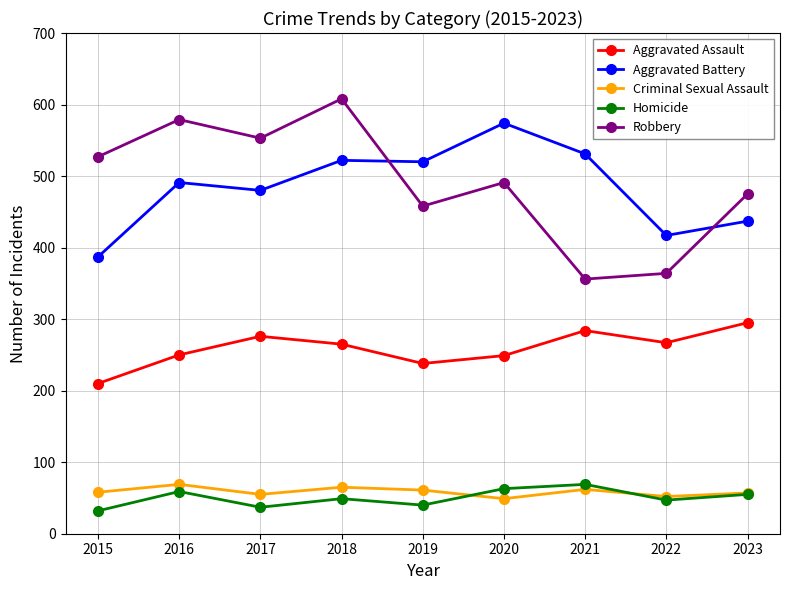

In Criminal Sexual Assault, how many points are higher than both neighbors (excluding endpoints)?

3